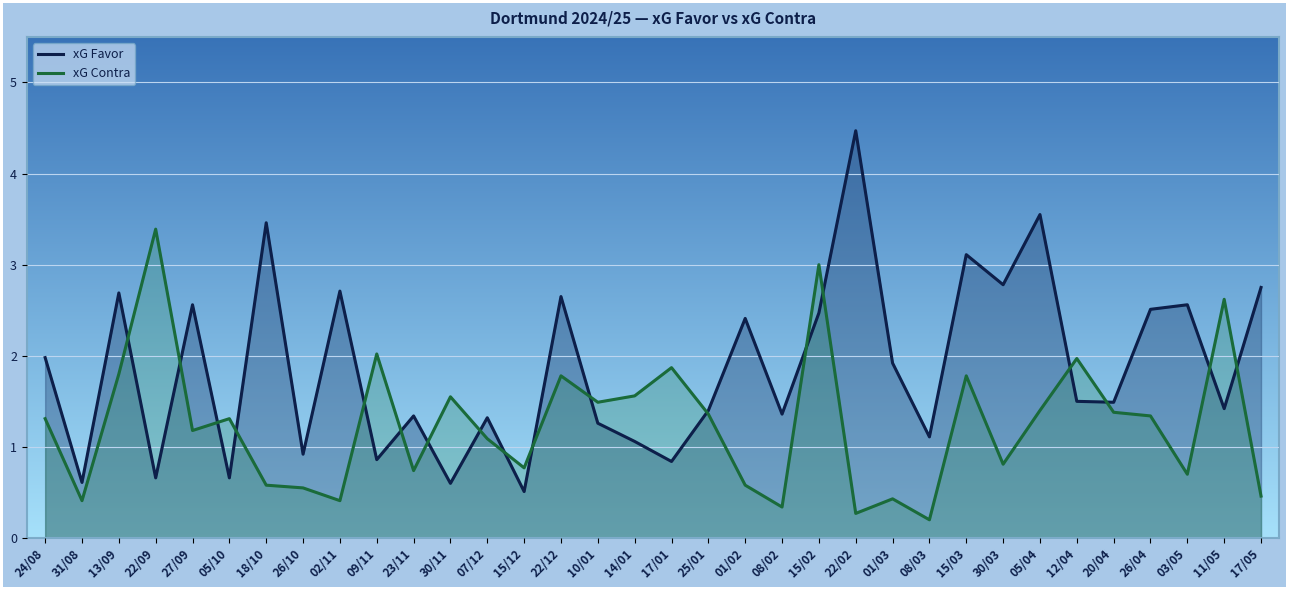

What is the spread (max minus min) of values at 15/02?

0.5